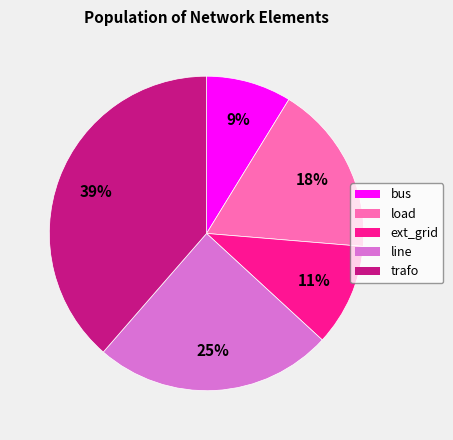

To the nearest percent, what is the difference between the line and ext_grid slice percentages?

14%